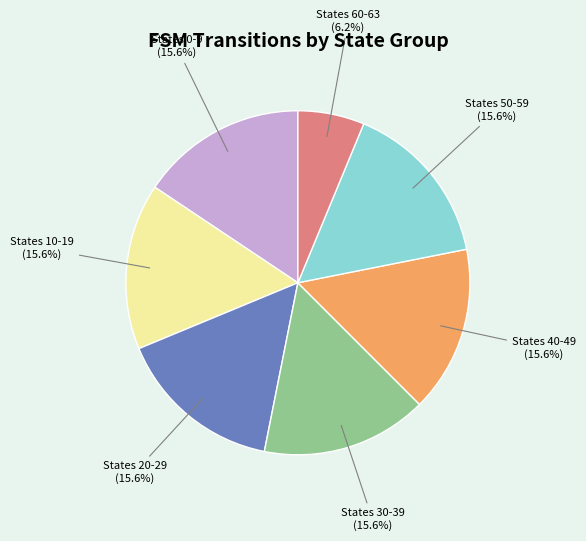

Is there a majority slice in this chart?

No